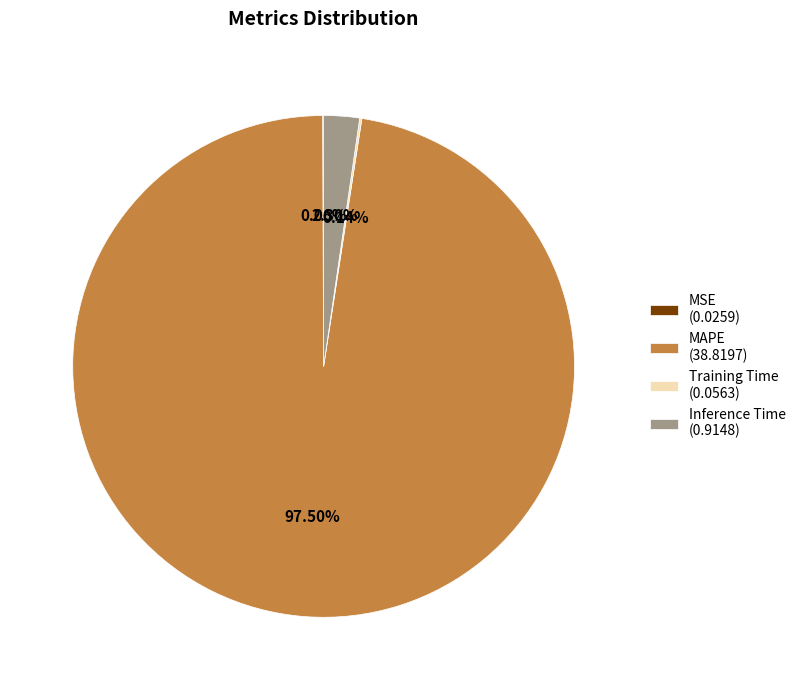

What is the majority slice?

MAPE (38.8197)